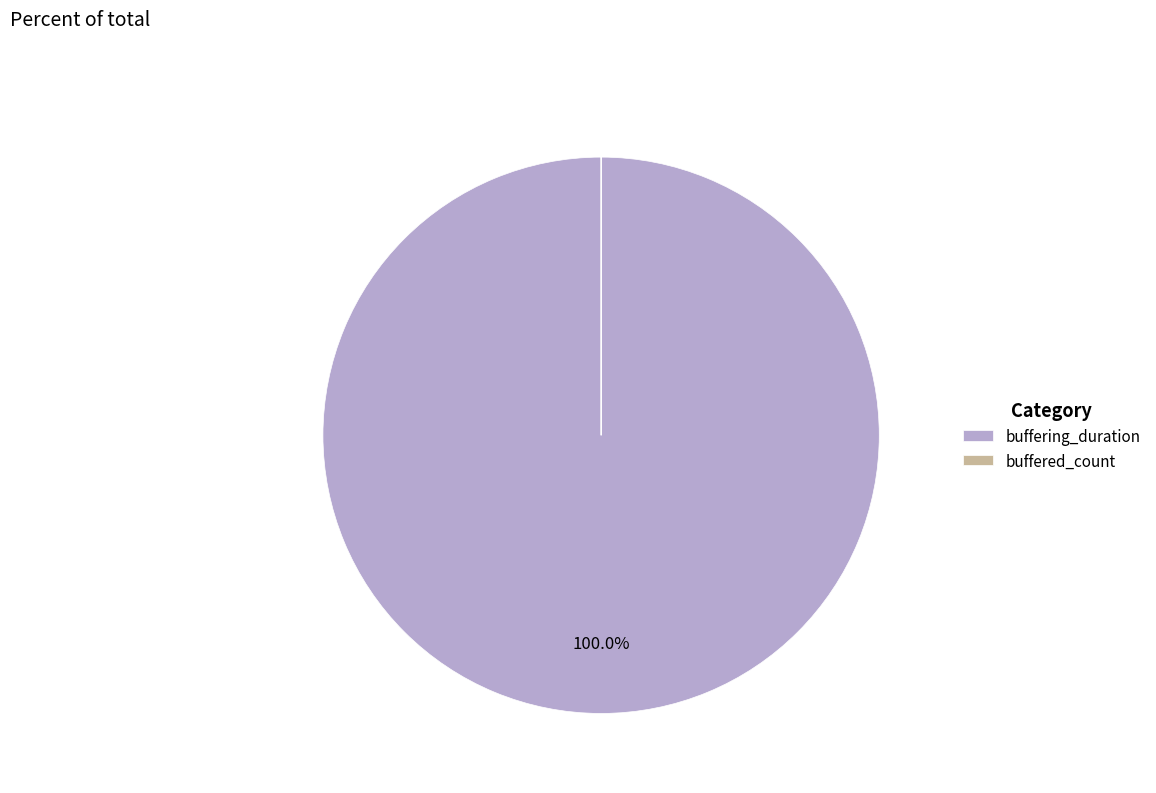

What is the largest slice in the pie chart?

buffering_duration